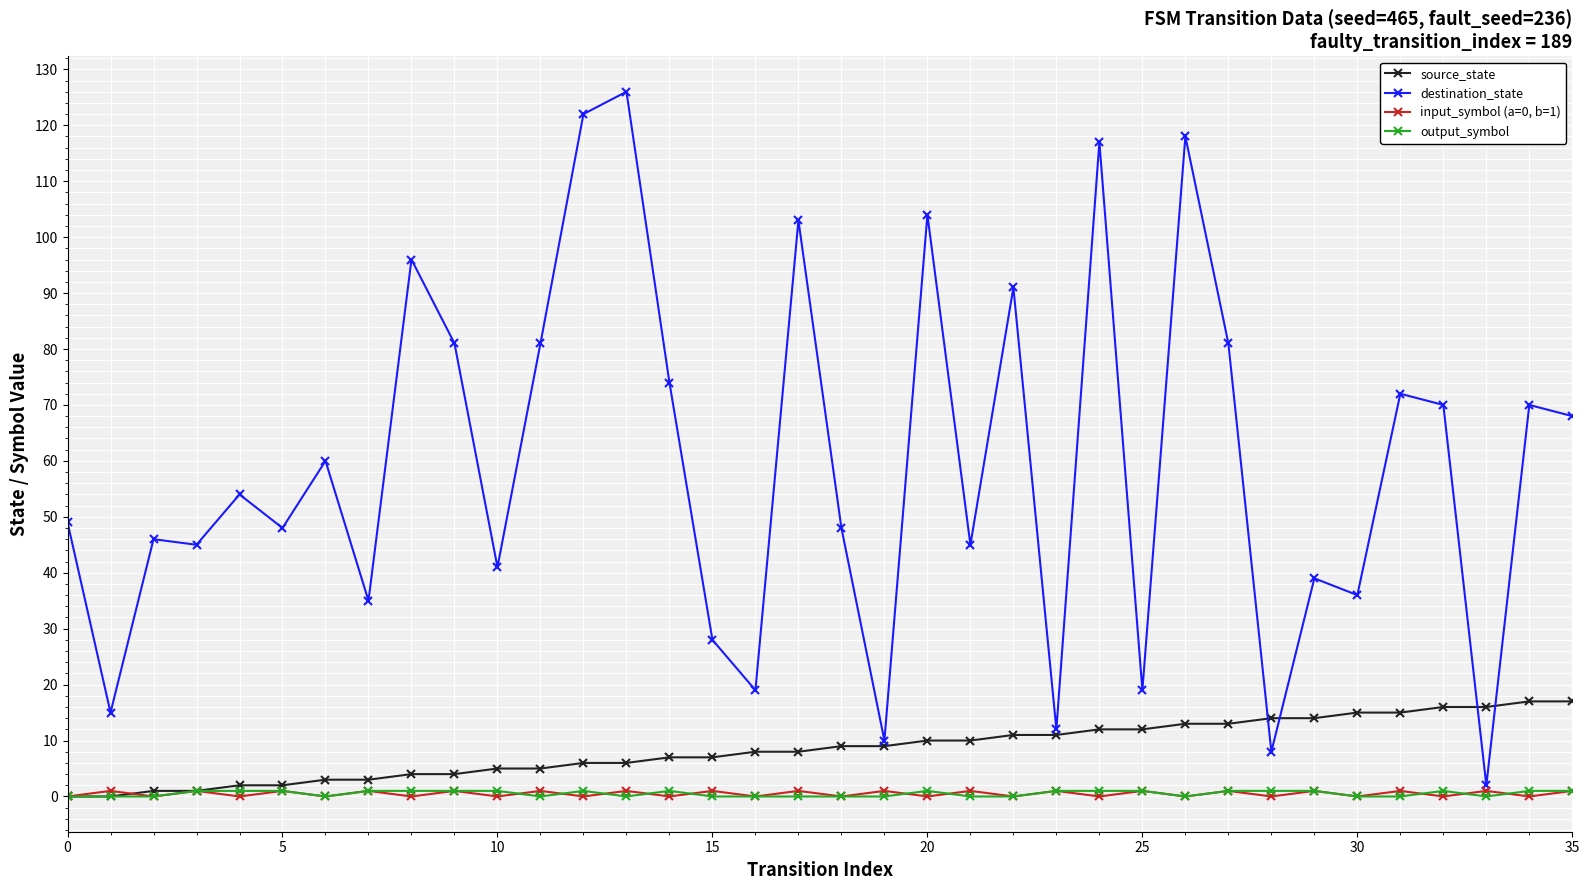

Which series has the widest spread of values?

destination_state